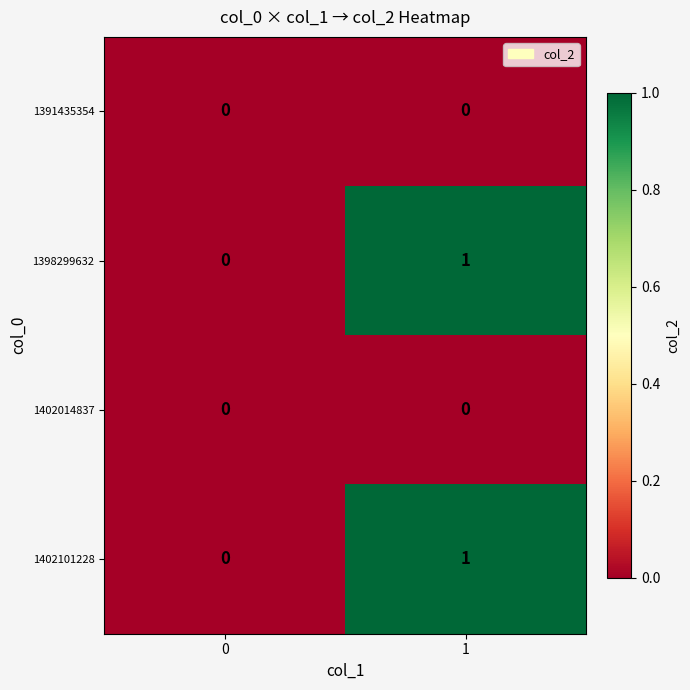

Reading left to right, list all the values displayed in this chart.

1391435354: 0=0	1=0
1398299632: 0=0	1=1
1402014837: 0=0	1=0
1402101228: 0=0	1=1